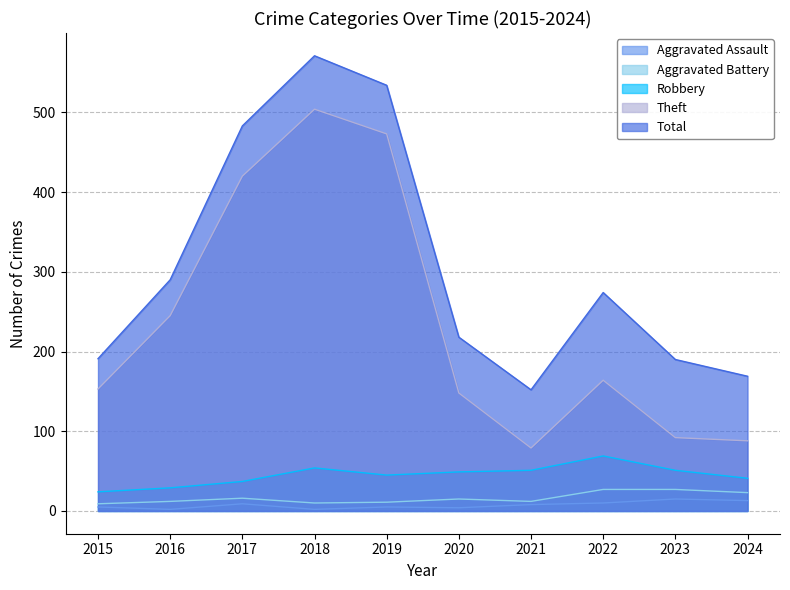

What is the highest value of the Total series?

571